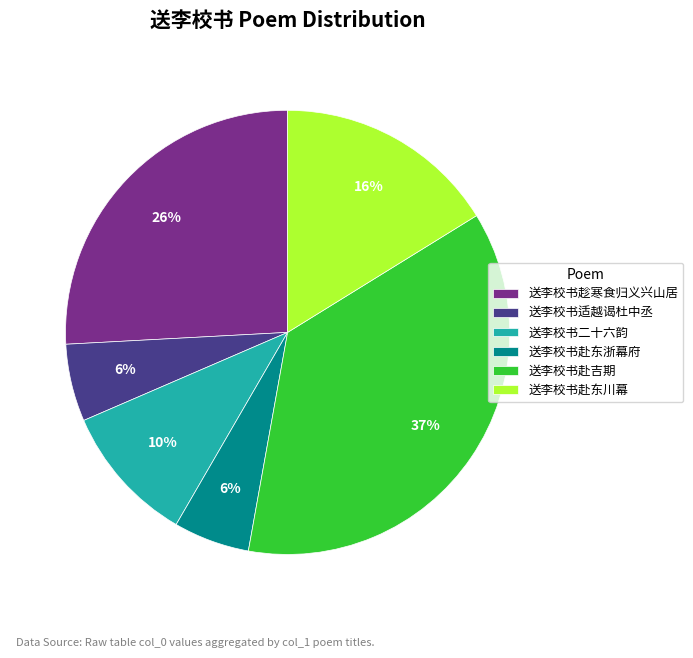

Does 送李校书赴东川幕 account for over 50% of the chart?

No